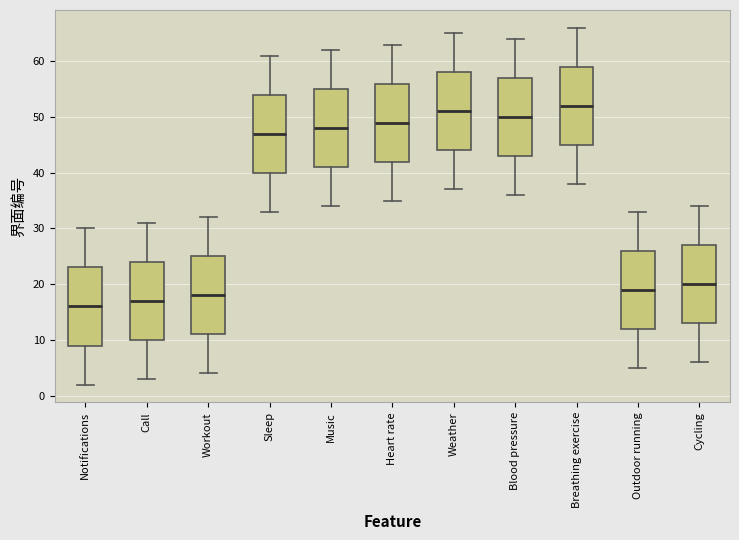

Where is the upper edge of the box for Weather on the y-axis? The values are not printed on the chart, so give them approximately, as read against the axis.

58